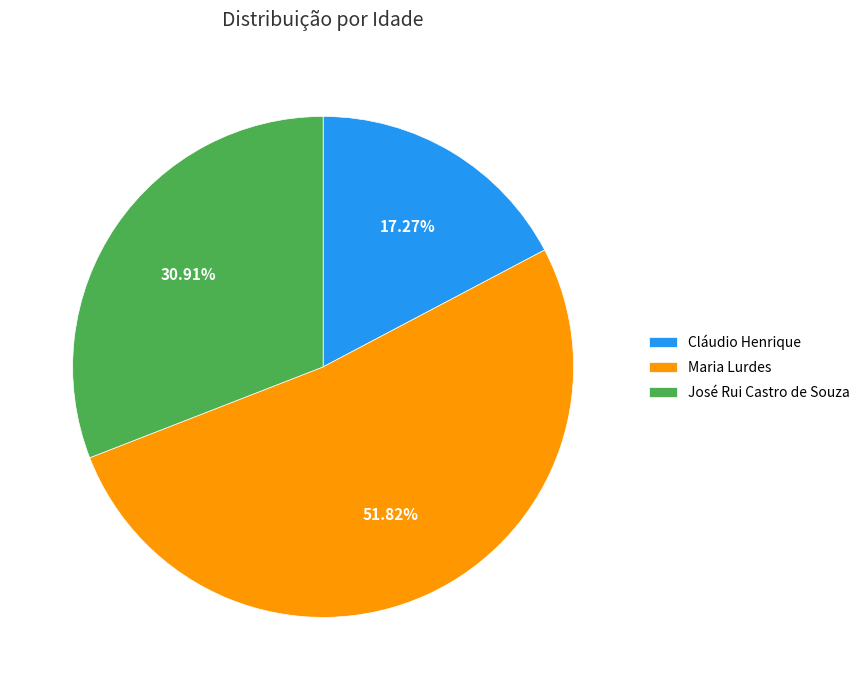

Does Cláudio Henrique account for over 50% of the chart?

No